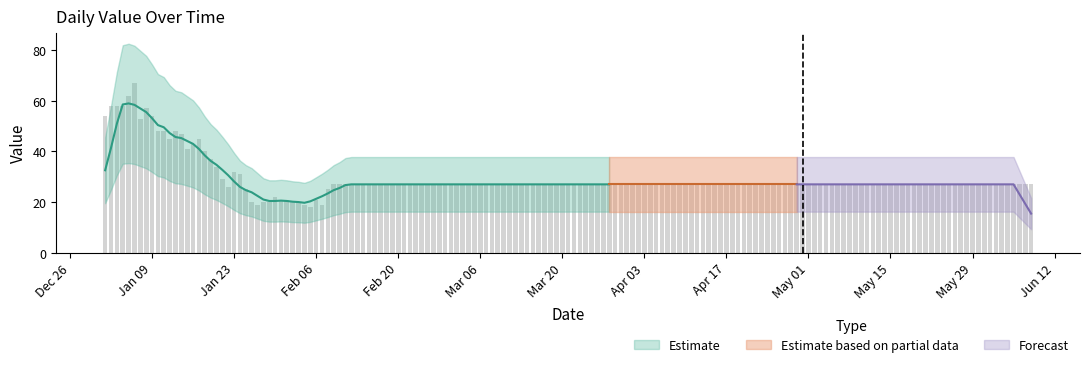

Where is the data nearest to the value 37?

2023-01-15